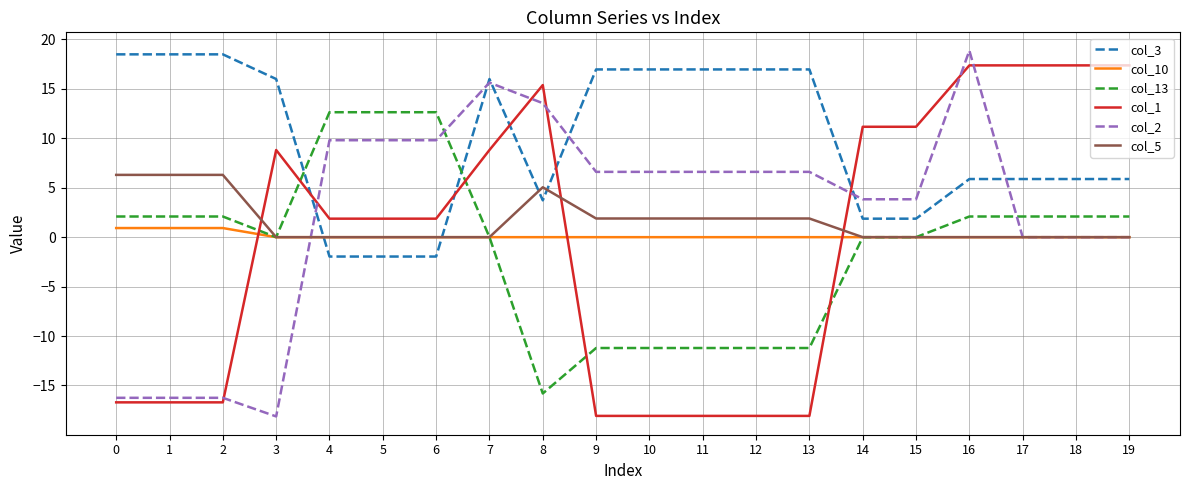

What is the sum of all col_5 values?

33.4